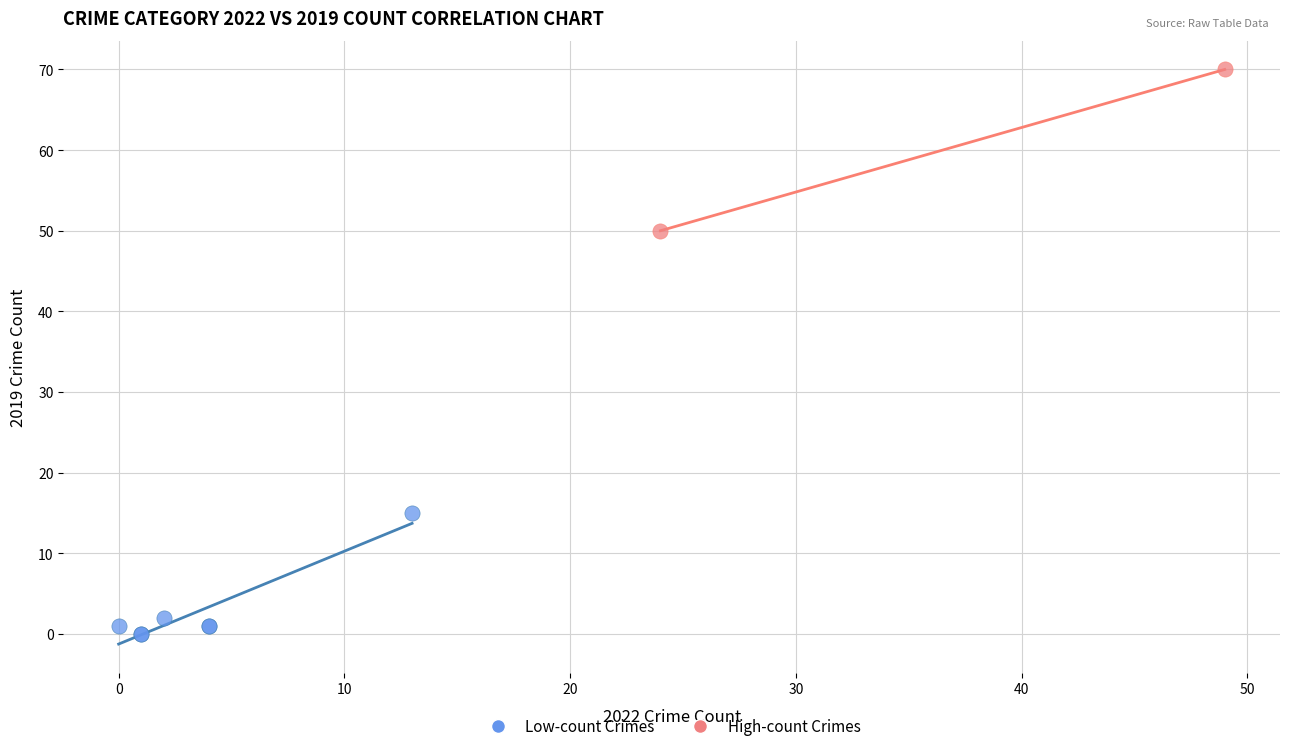

Which series reaches the maximum Y coordinate?

High-count Crimes